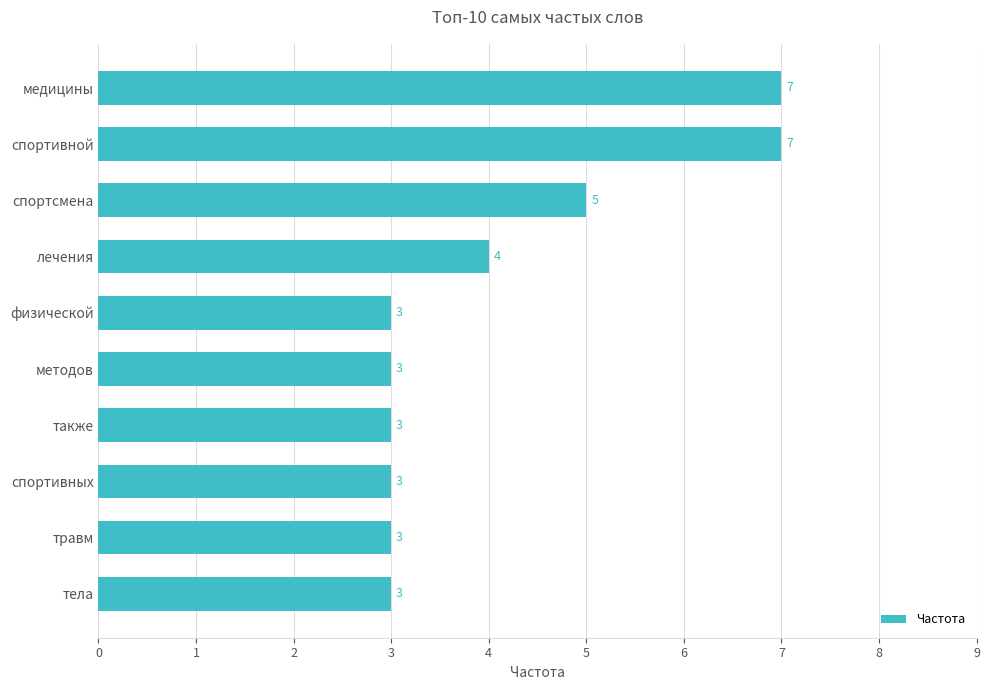

How many values exceed 3?

4